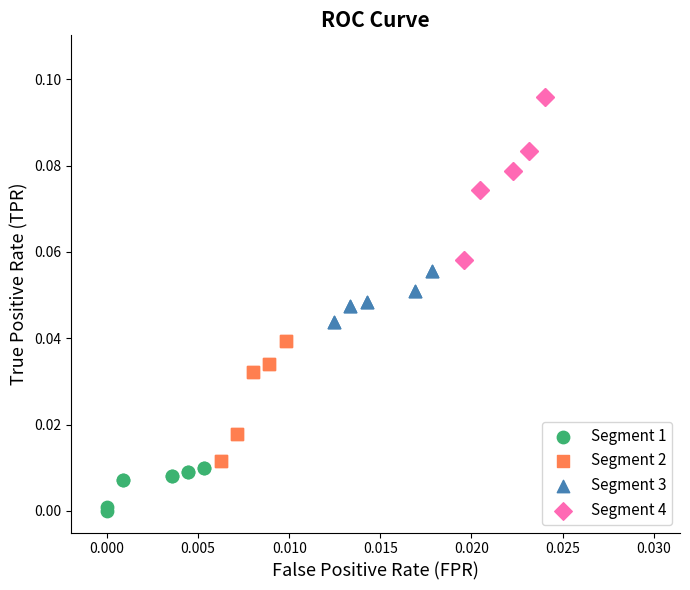

What are all the series names shown in the legend?

Segment 1, Segment 2, Segment 3, Segment 4